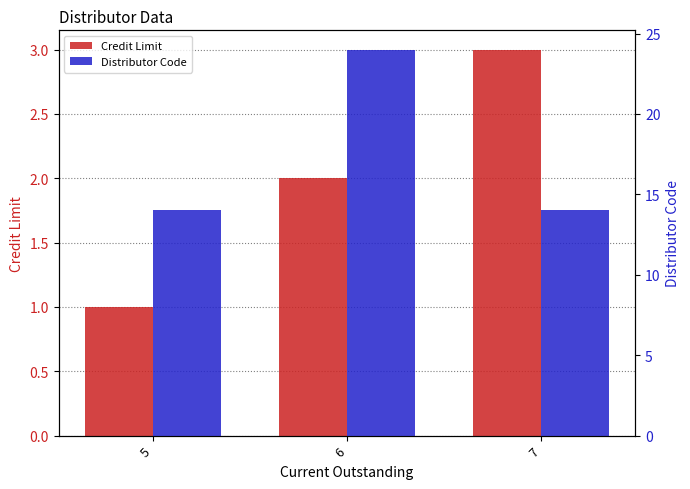

What is the sum of all Distributor Code values?

52